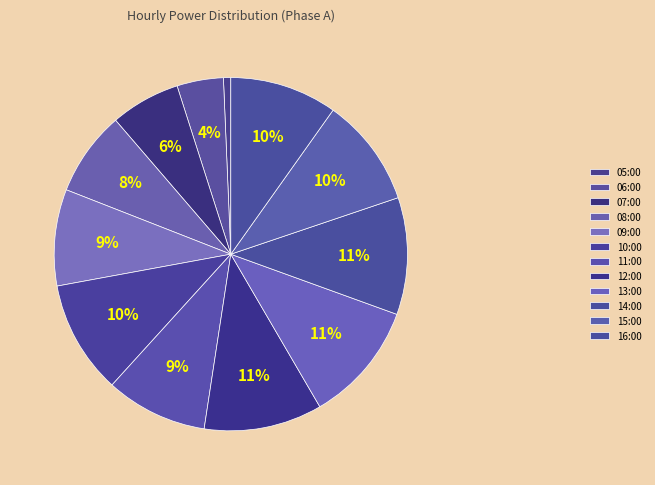

How many segments does this pie chart have?

12